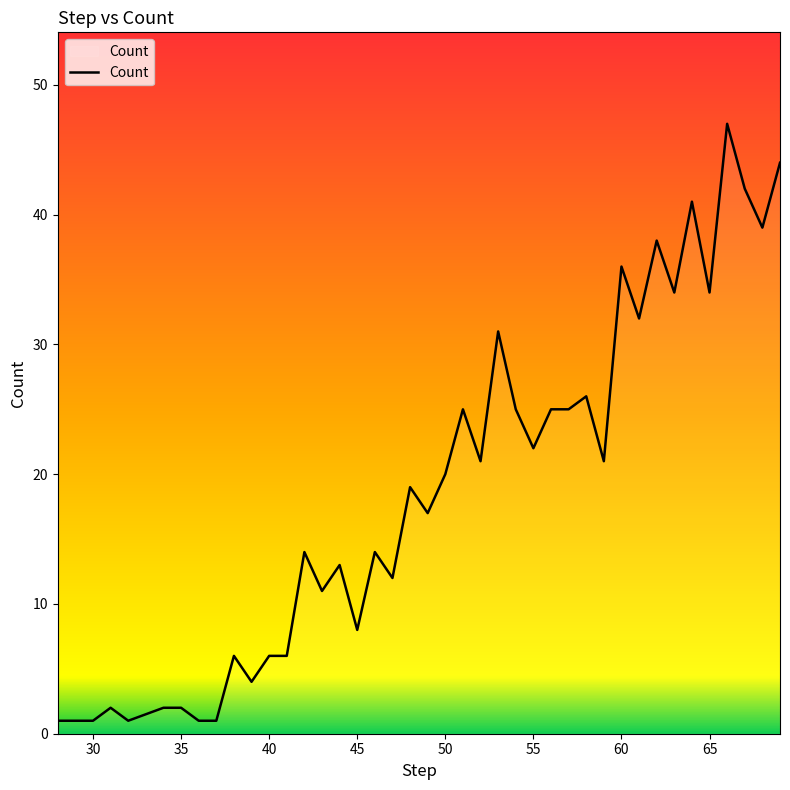

True or false: there are more than 1 points higher than both neighbors.

True